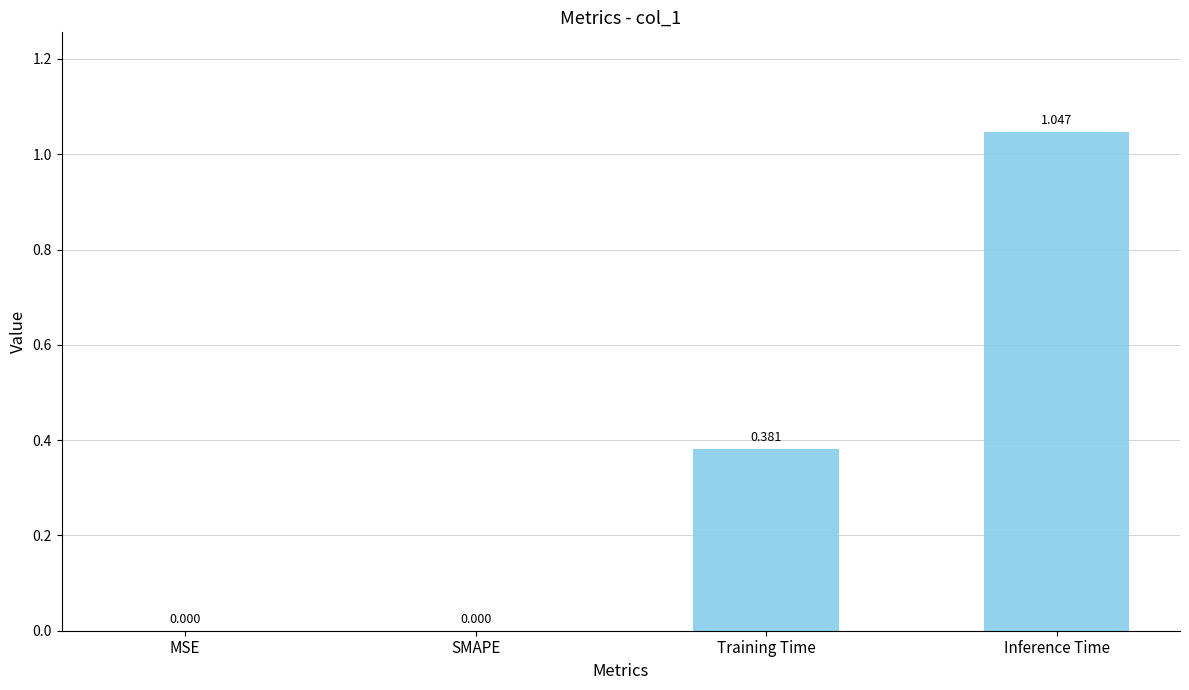

Which label corresponds to the largest value in the chart?

Inference Time